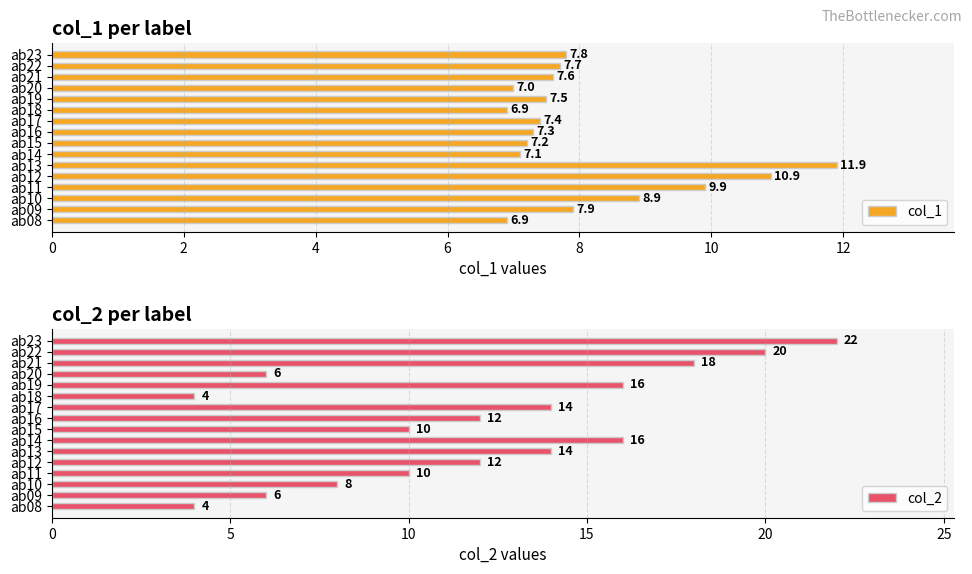

List the series in order of their overall mean, lowest first.

col_1, col_2